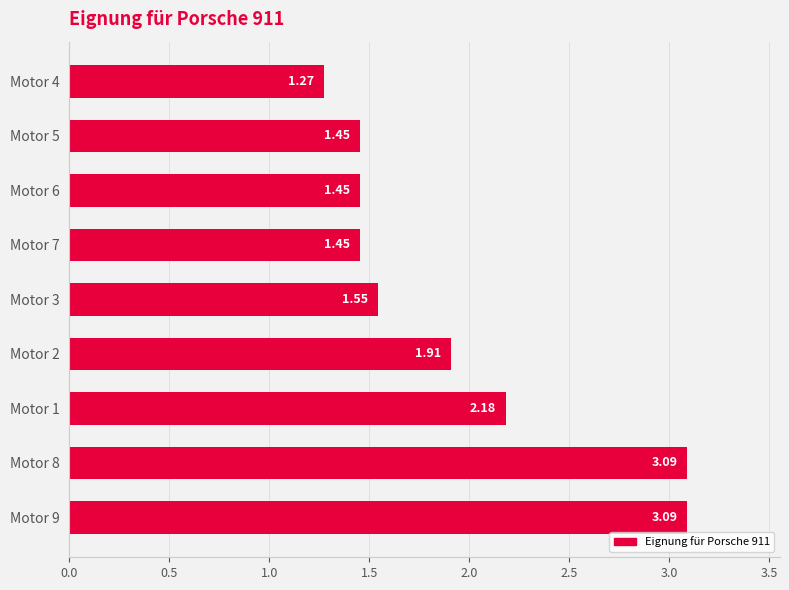

Between Motor 6 and Motor 9, which is larger?

Motor 9